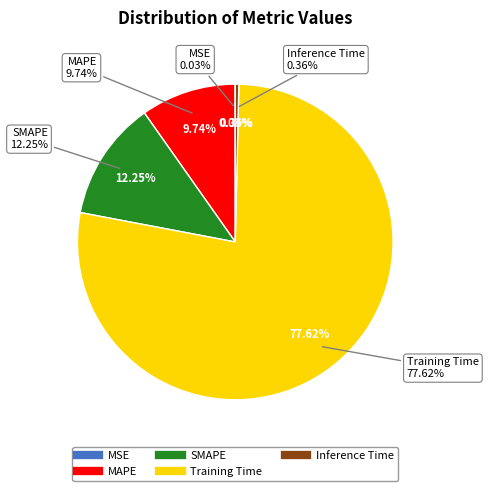

Rank the categories by value from highest to lowest.

Training Time, SMAPE, MAPE, Inference Time, MSE